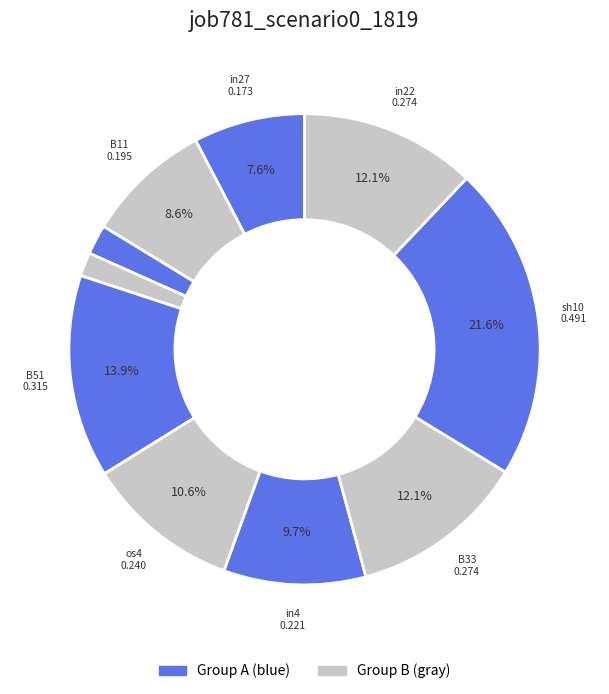

How many segments does this pie chart have?

10